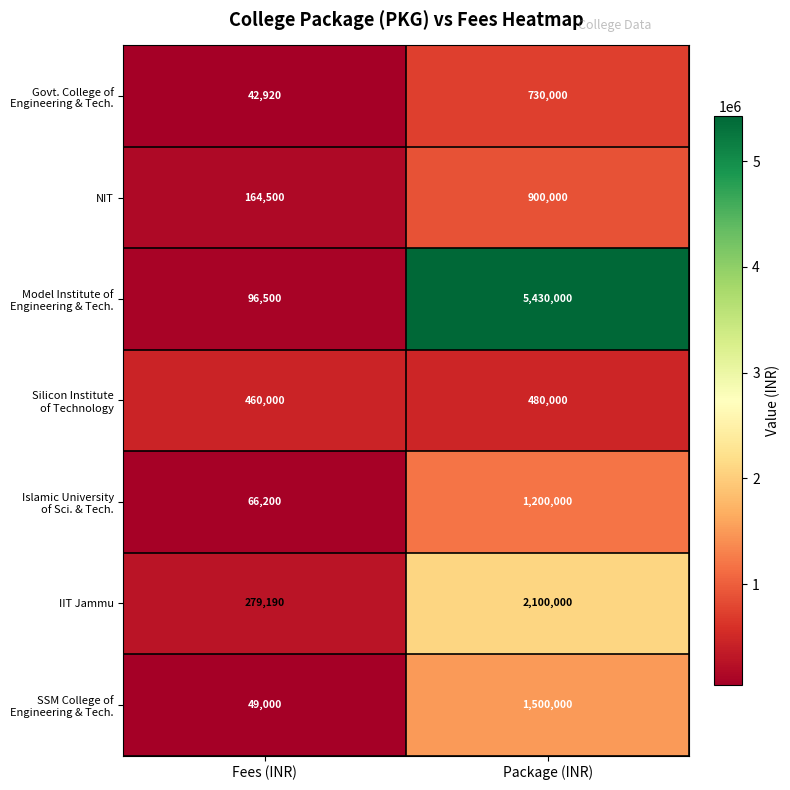

What is the minimum value shown in the chart?

42920